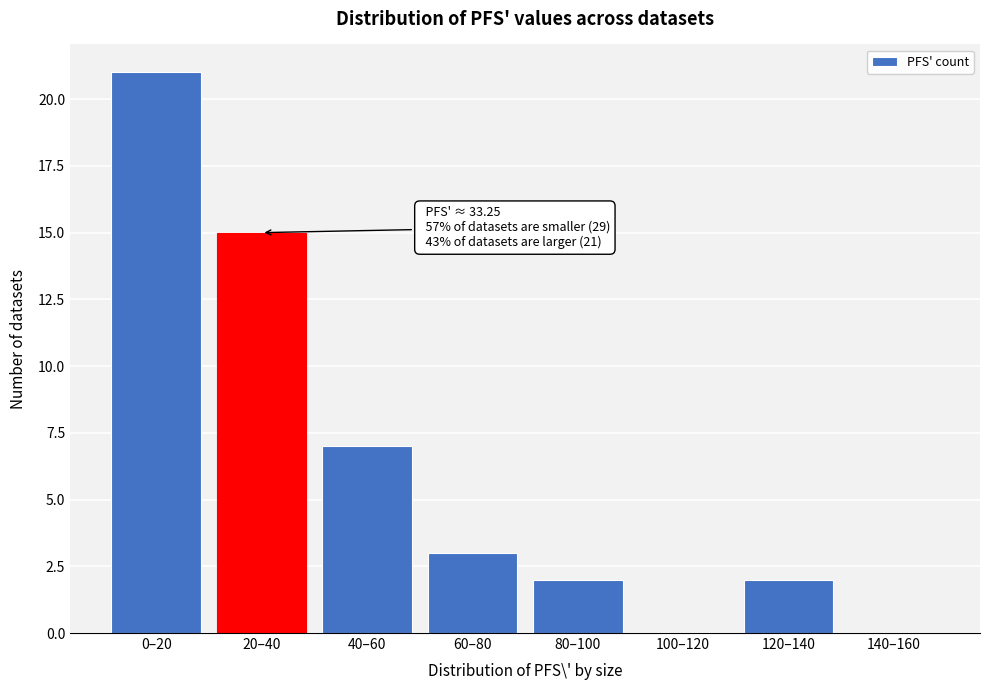

Reading left to right, extract all data points from this chart.

0–20=21	20–40=15	40–60=7	60–80=3	80–100=2	100–120=0	120–140=2	140–160=0